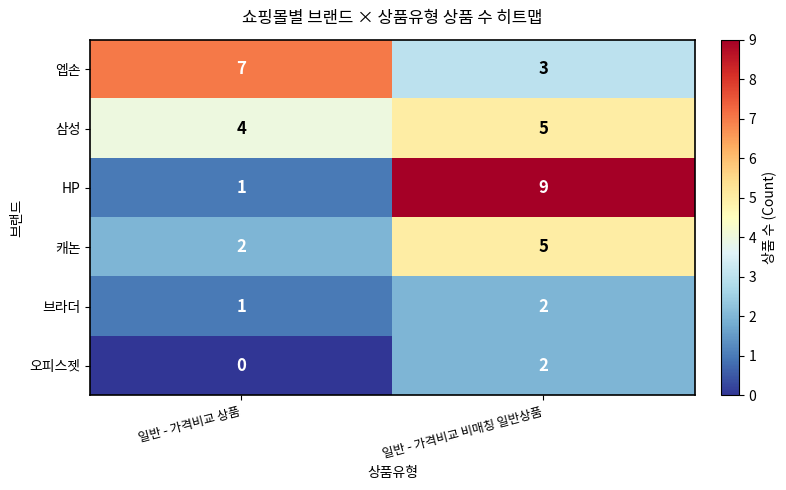

What is the sum of the 삼성 values at 일반 - 가격비교 상품 and 일반 - 가격비교 비매칭 일반상품?

9